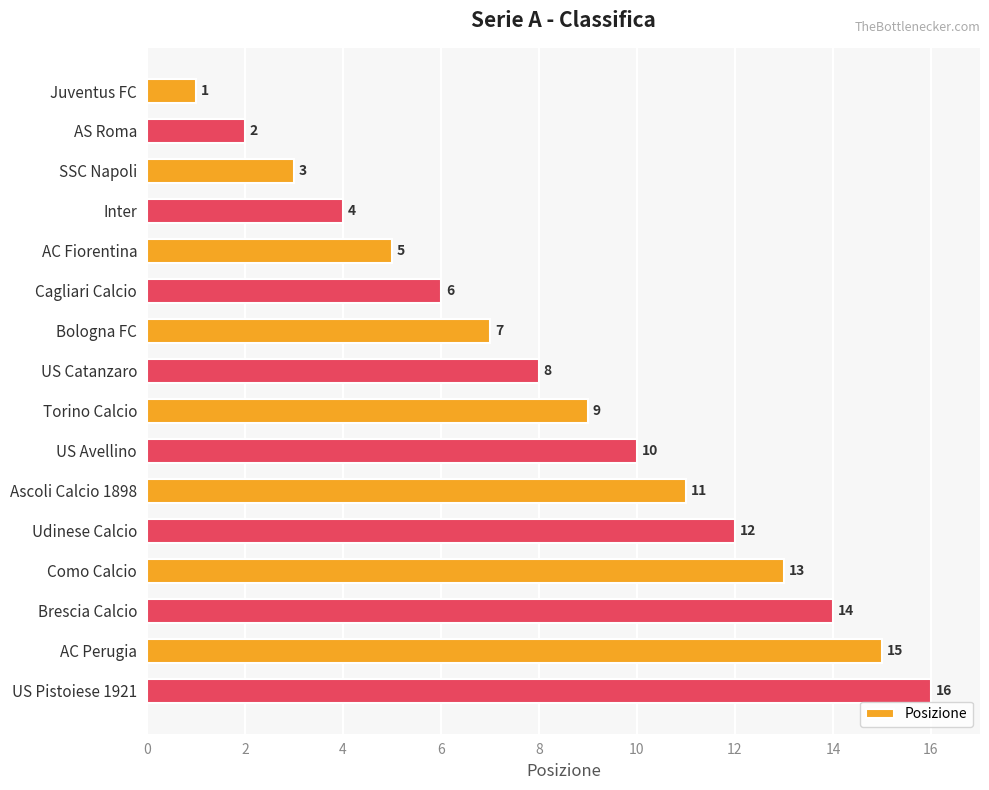

True or false: the data shows 3 at Cagliari Calcio.

False